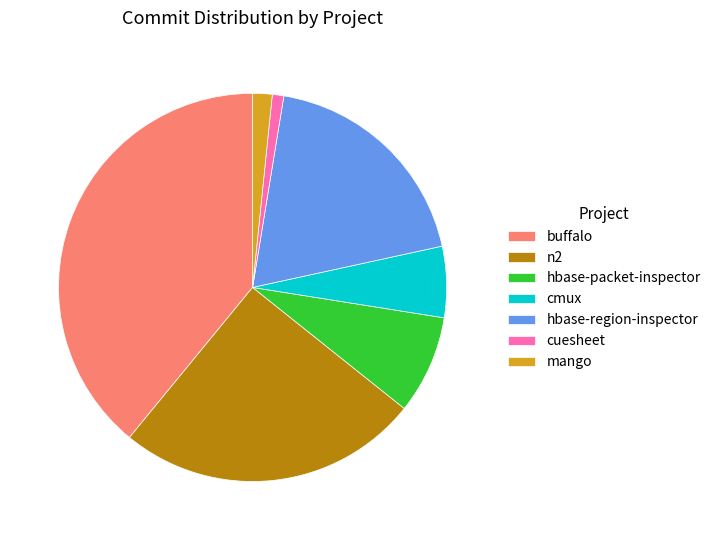

Does buffalo account for over 50% of the chart?

No